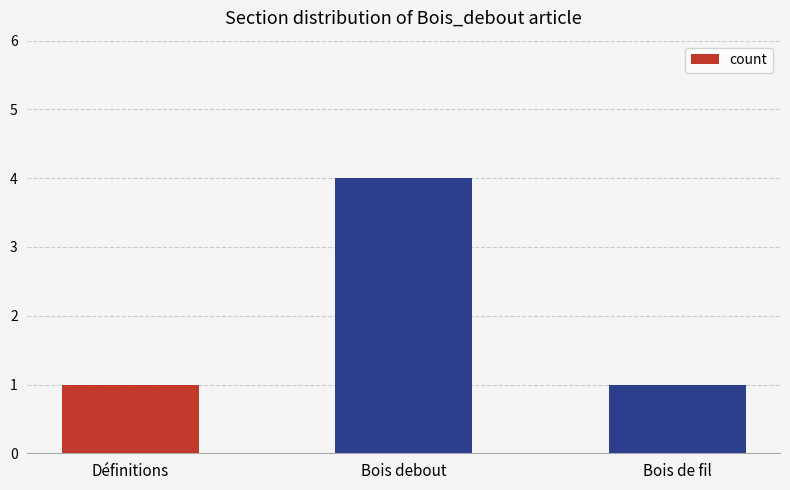

The value at Définitions is 1. True or false?

True